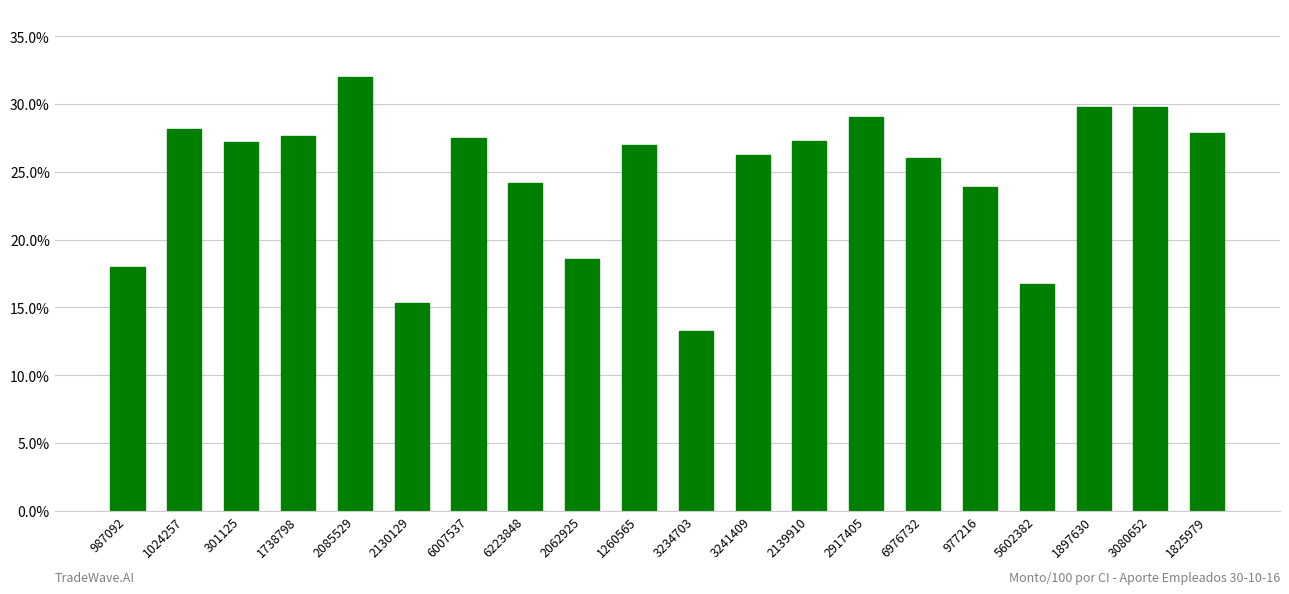

At which label does the data first exceed 27?

1024257